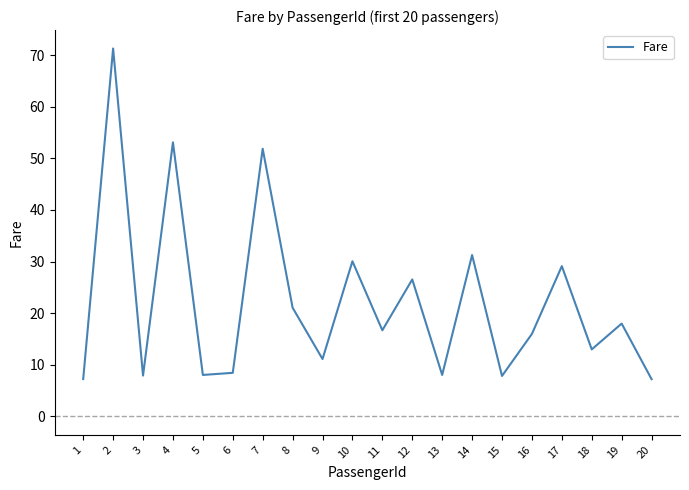

What is the difference between the values at 2 and 11?

54.6